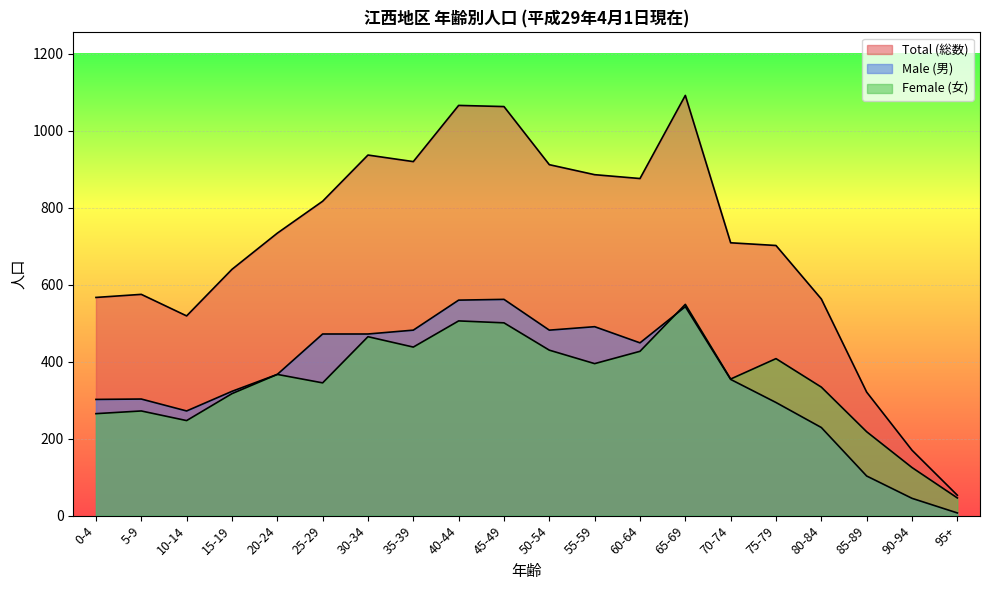

Is the value of Total (総数) at 10-14 greater than the value of Male (男) at 0-4?

Yes